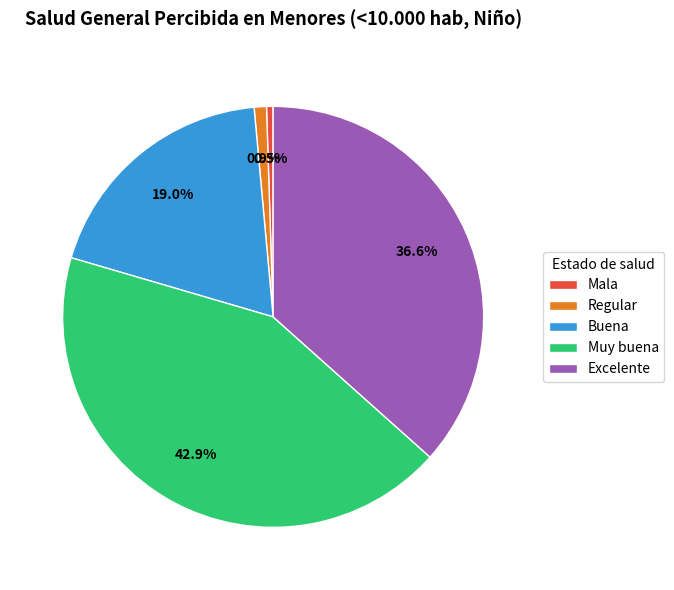

Which slice is the largest?

Muy buena